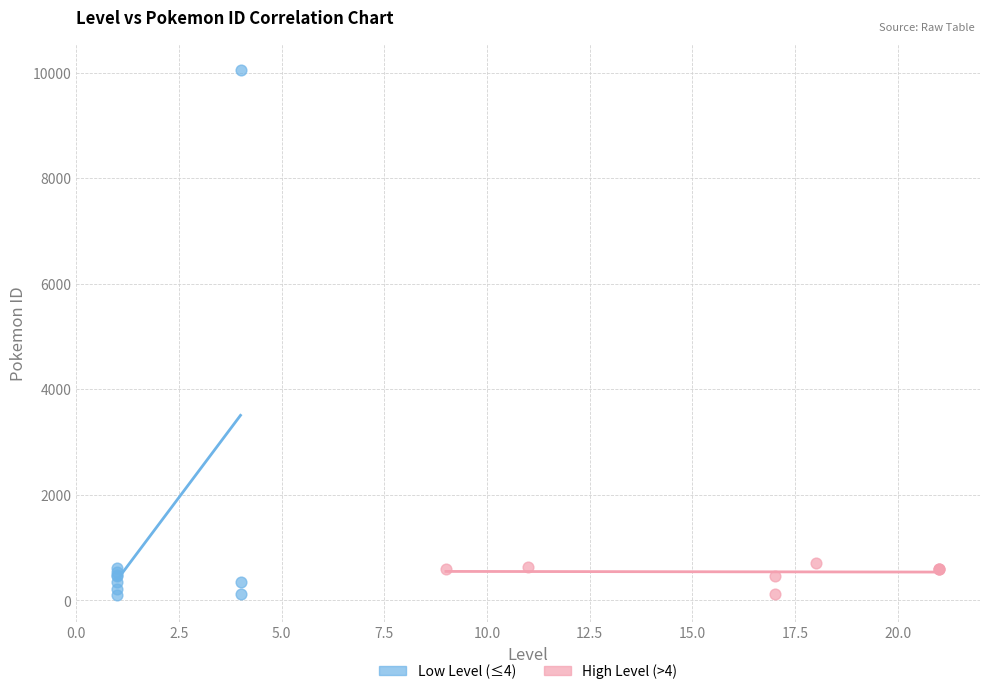

Which series reaches the maximum Y coordinate?

Low Level (≤4)